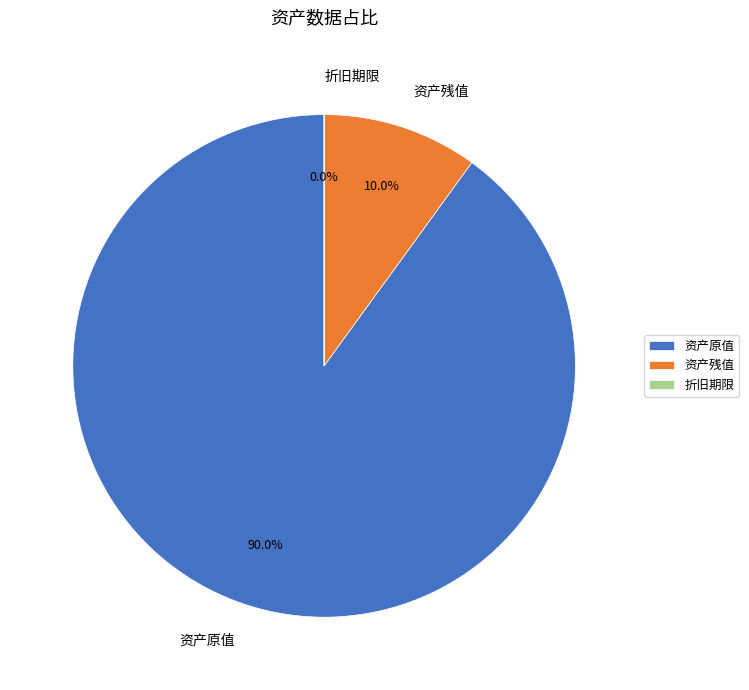

Which has a higher value, 资产原值 or 资产残值?

资产原值